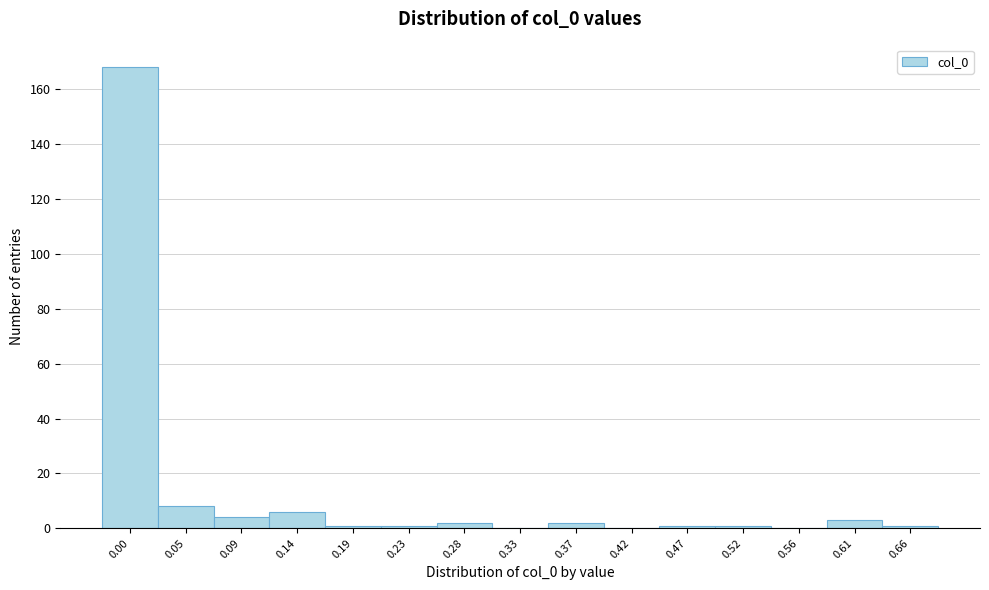

What is the greatest value displayed?

168